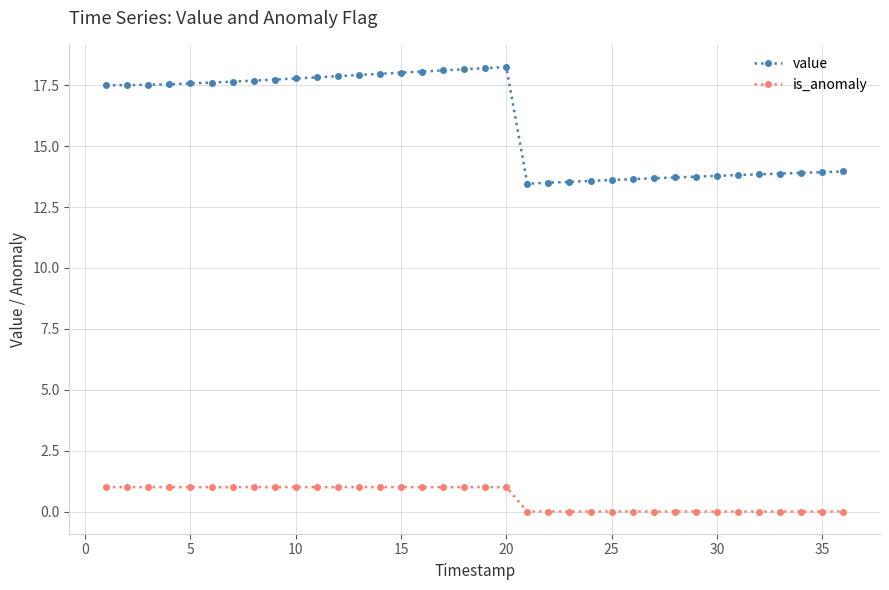

Does the chart display data point markers on the line(s)?

Yes